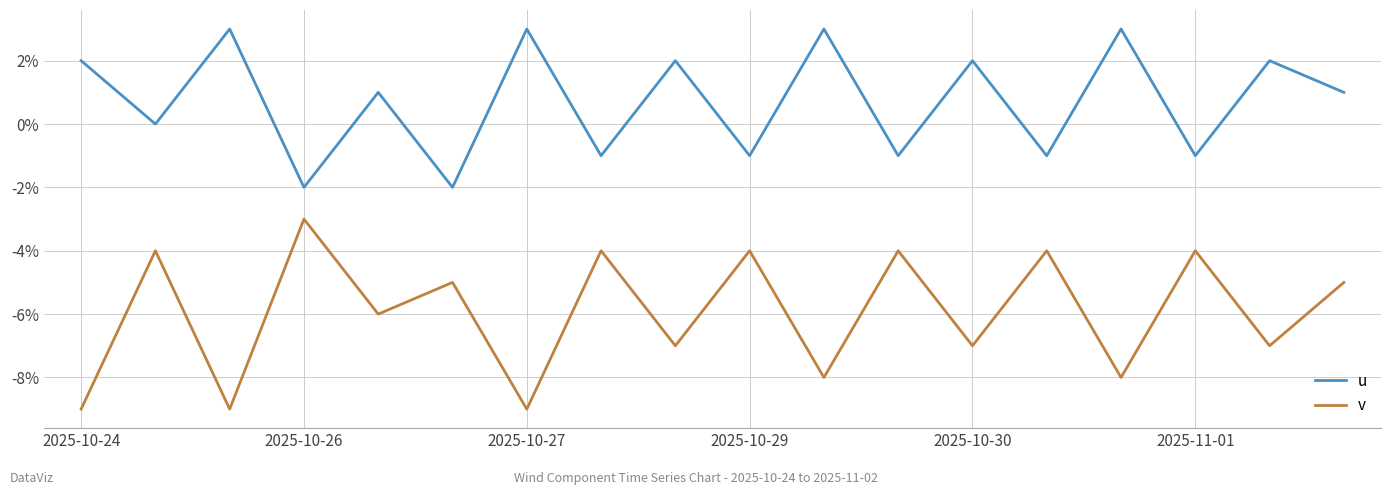

Does the chart have visible grid lines?

Yes